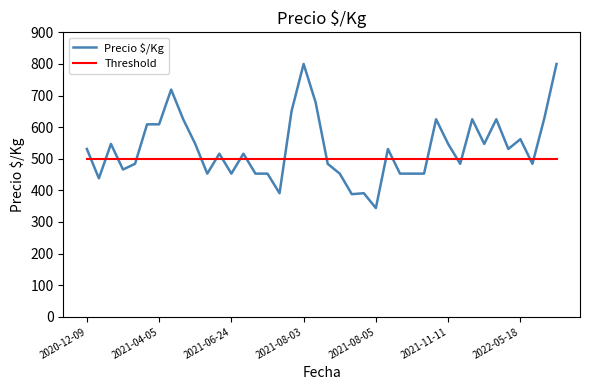

What is the maximum value shown in the chart?

800